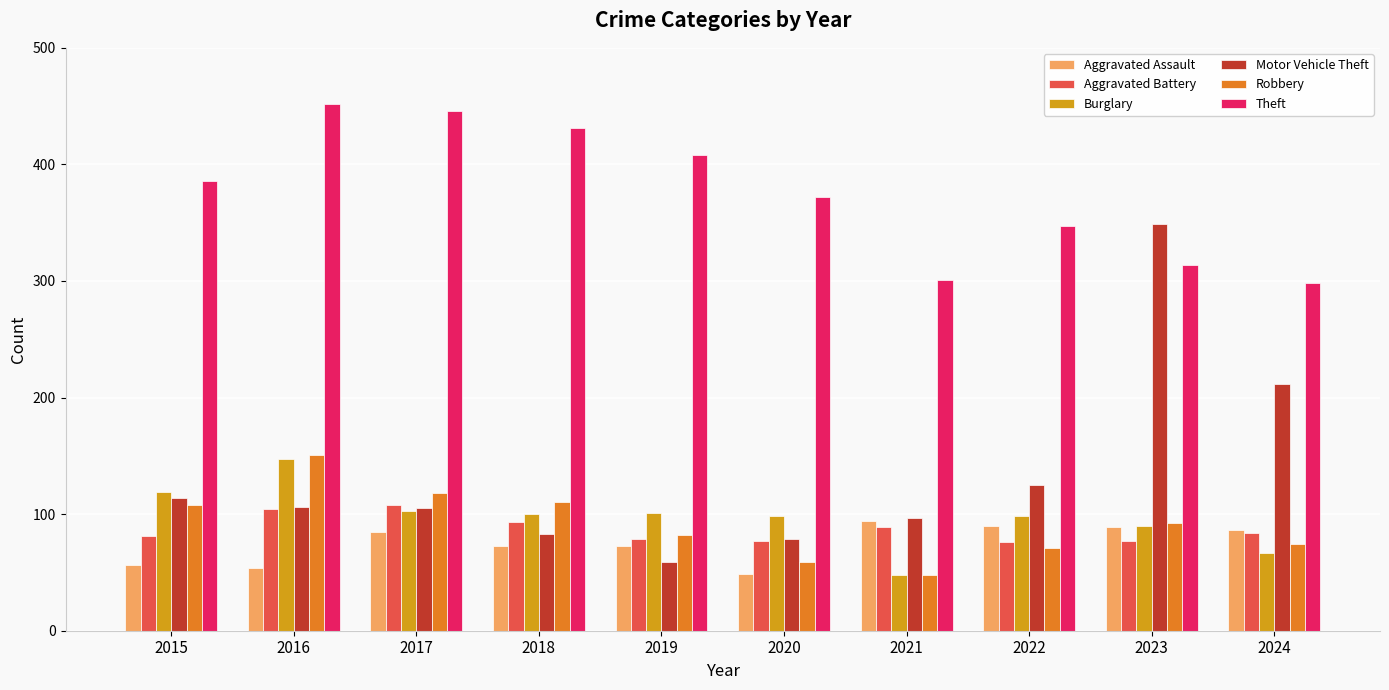

Which label corresponds to the largest value in the chart?

2016